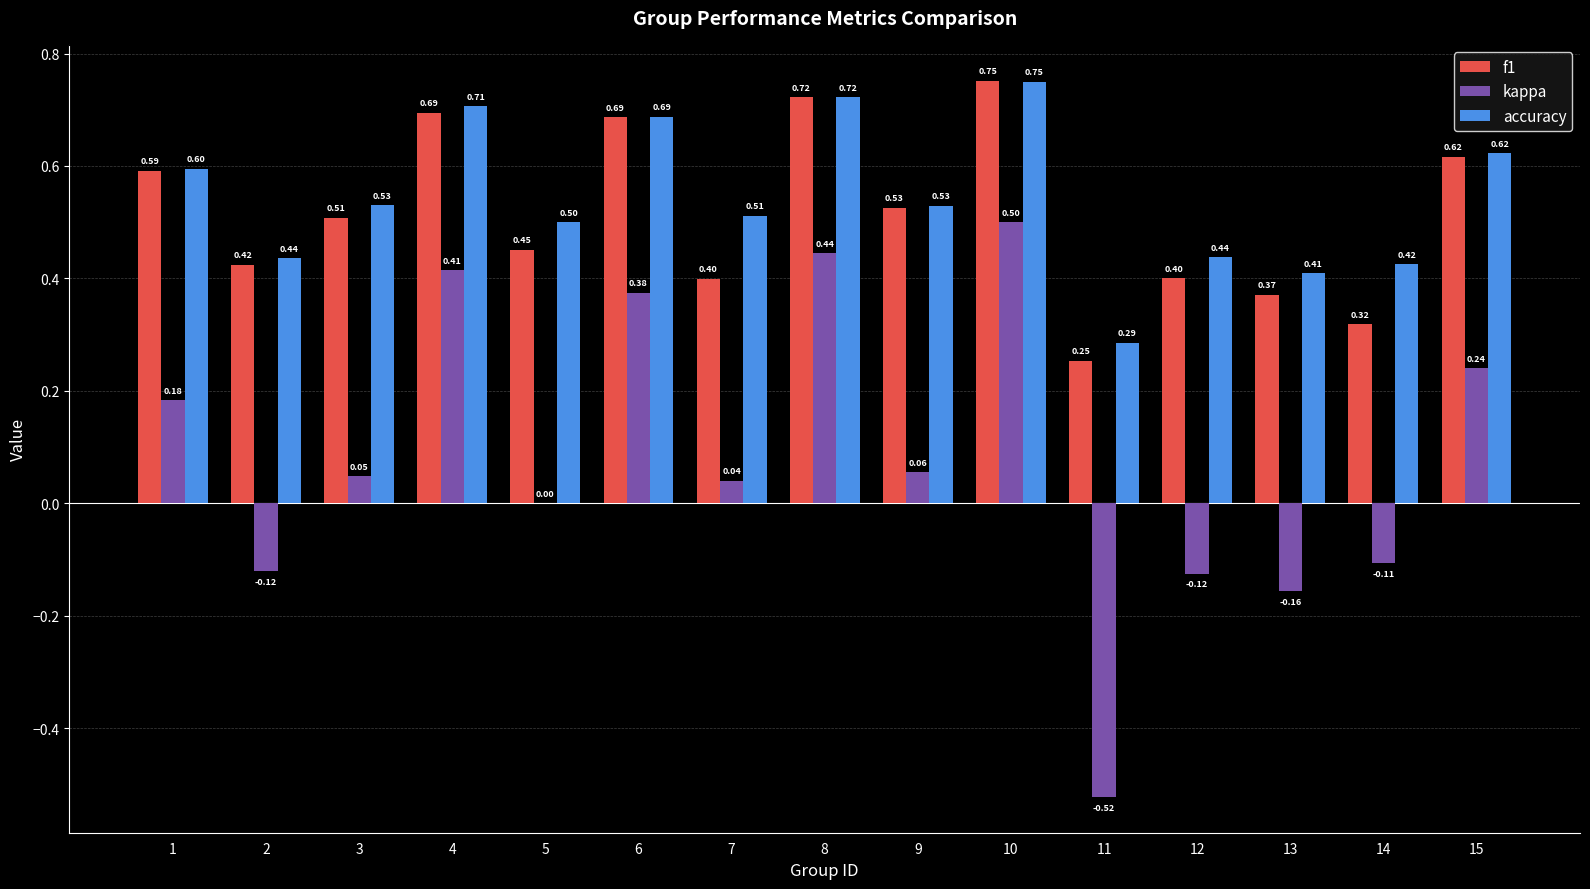

How many groups of bars are there?

15